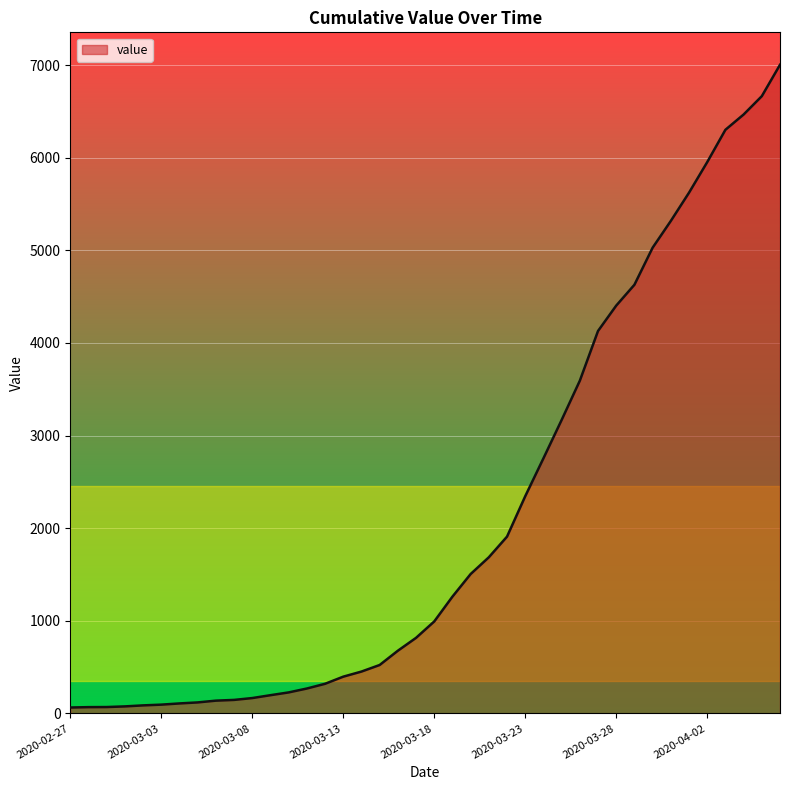

What is the difference between the maximum and minimum values?

6939